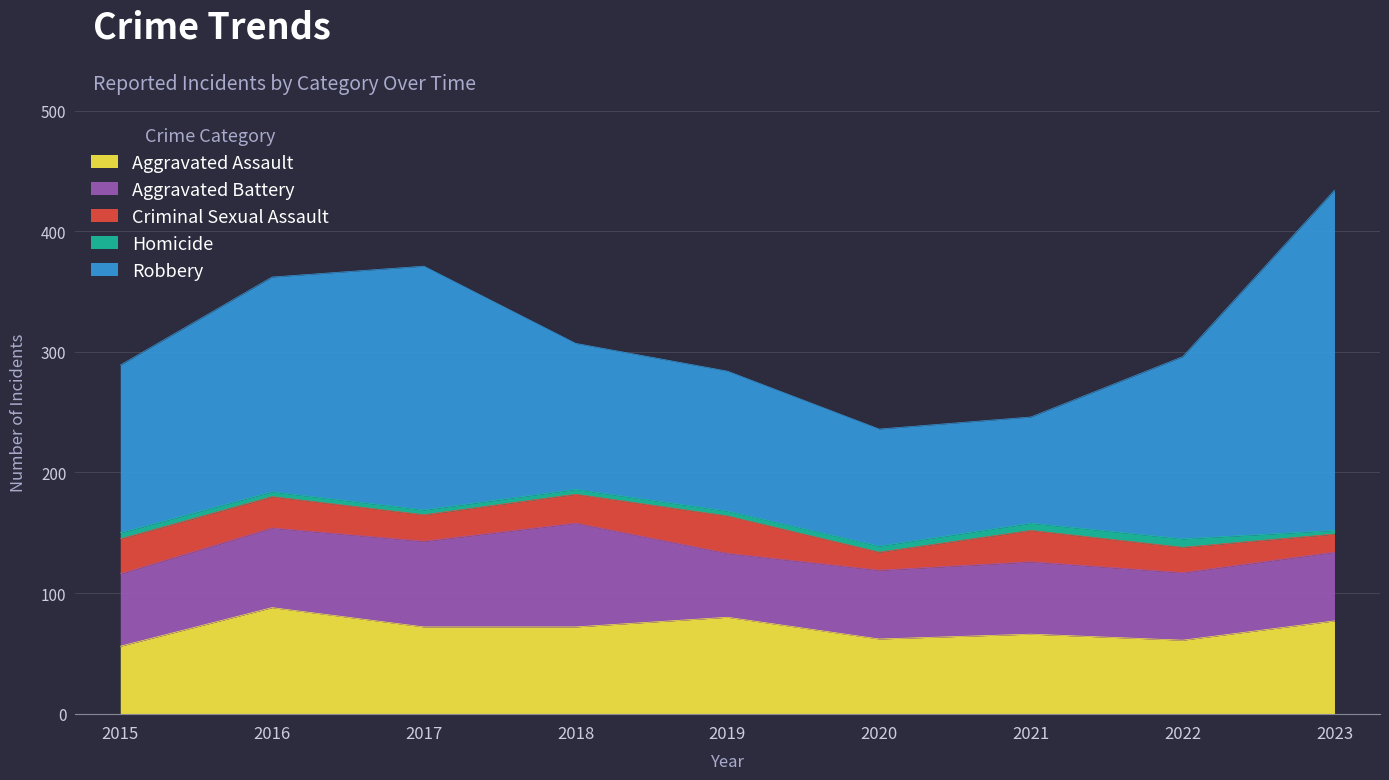

What is the sum of the Criminal Sexual Assault values at 2020 and 2019?

46